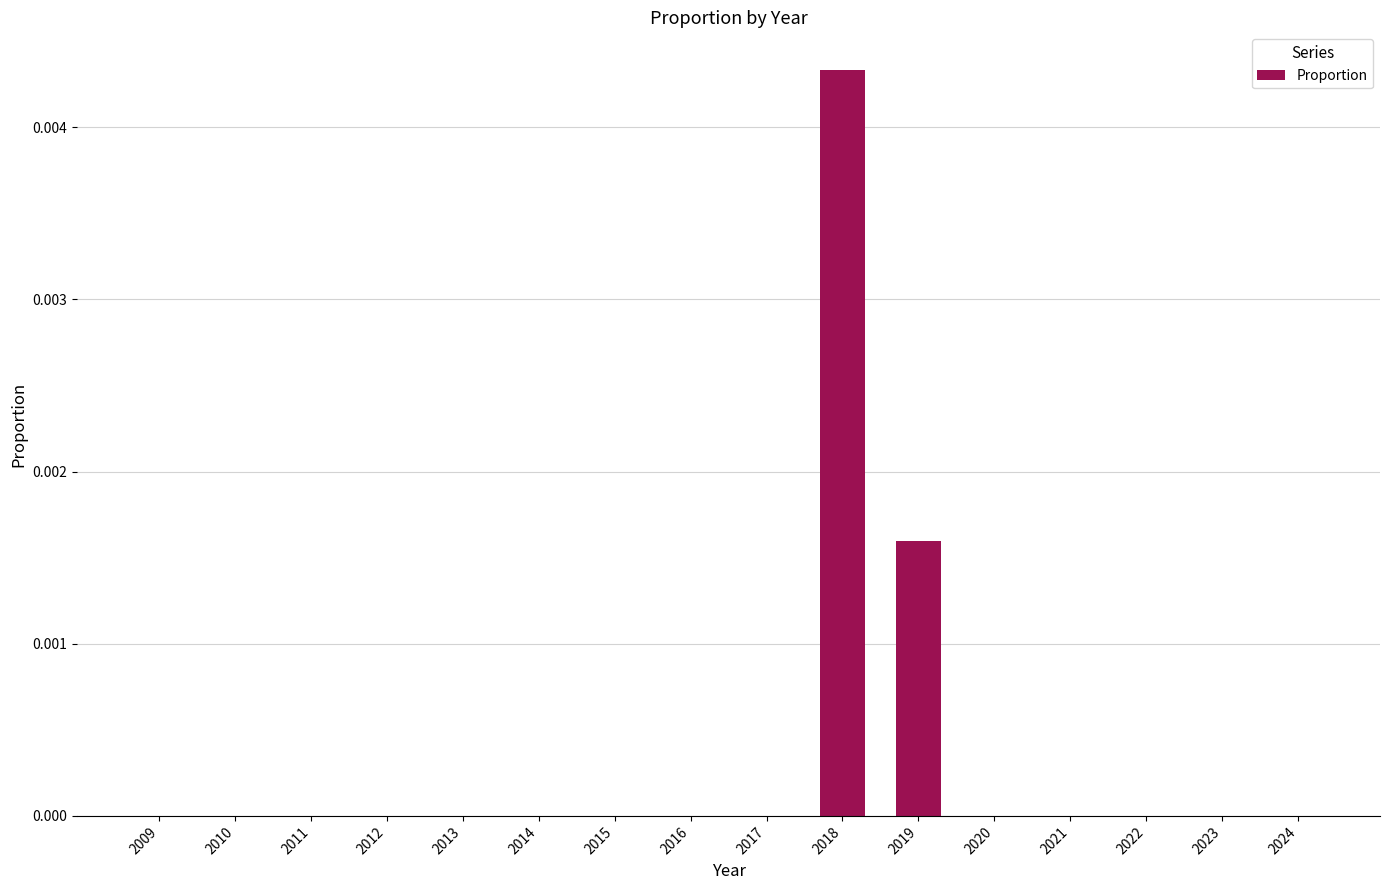

At which category does the chart reach its peak across all series?

2018